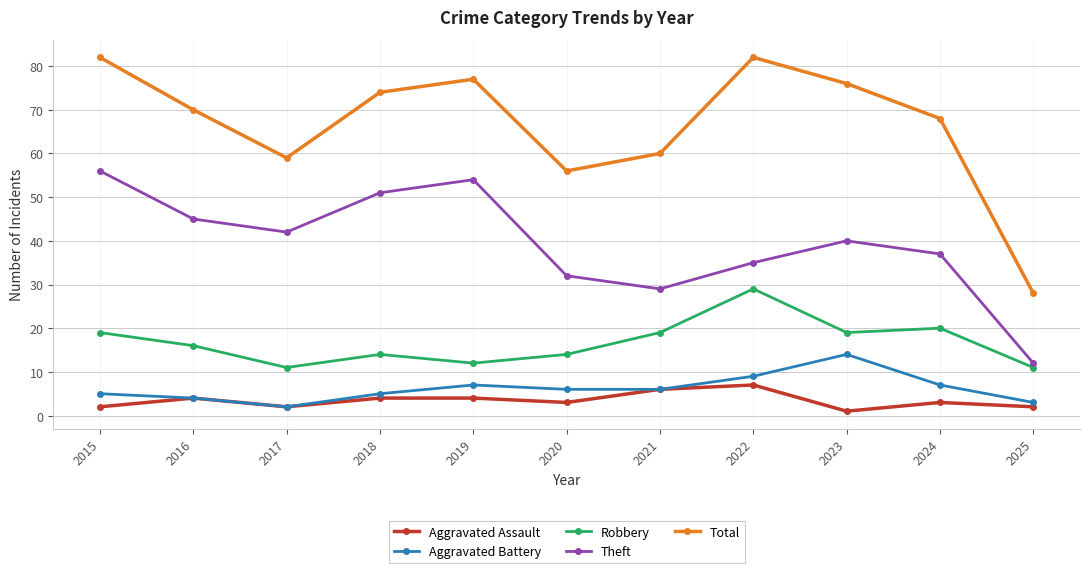

What is the greatest value displayed?

82